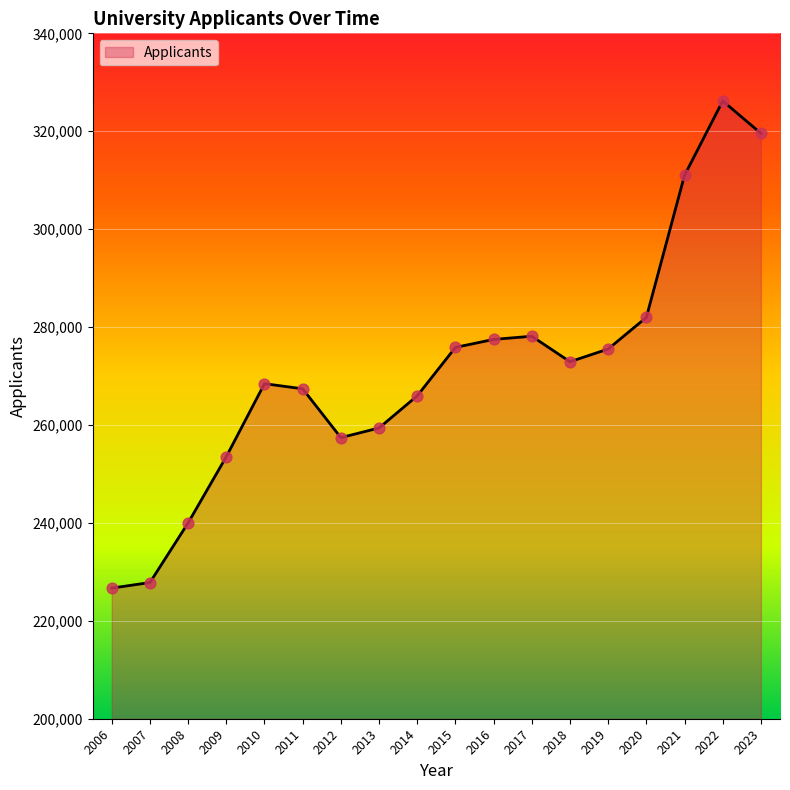

Approximately how many times larger is the value at 2016 compared to 2007?

1.2